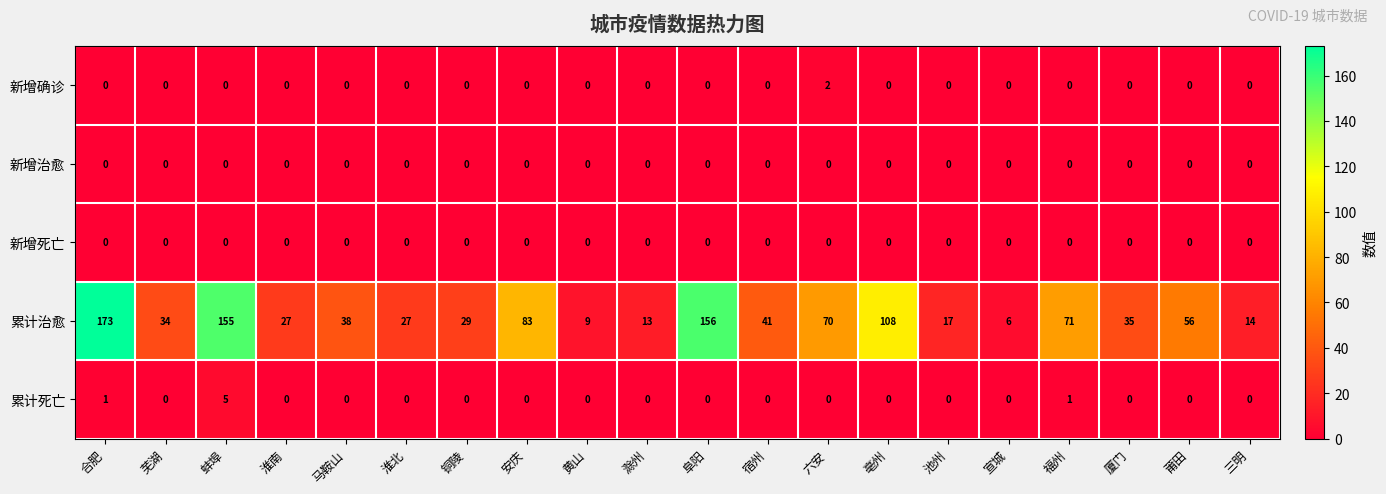

Count the number of categories in the chart.

20